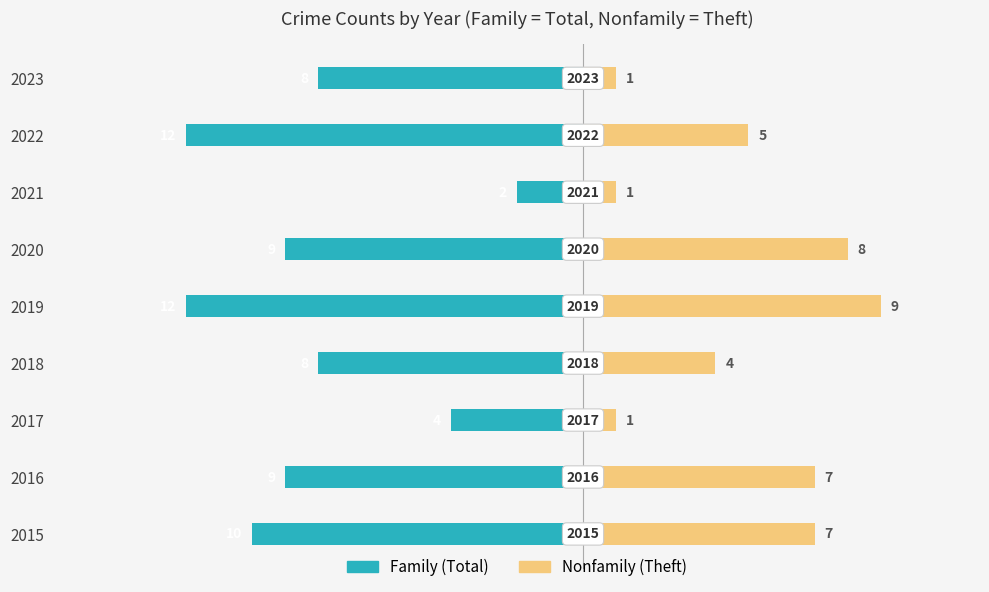

What is the difference between the second highest and minimum values in the Family series?

8